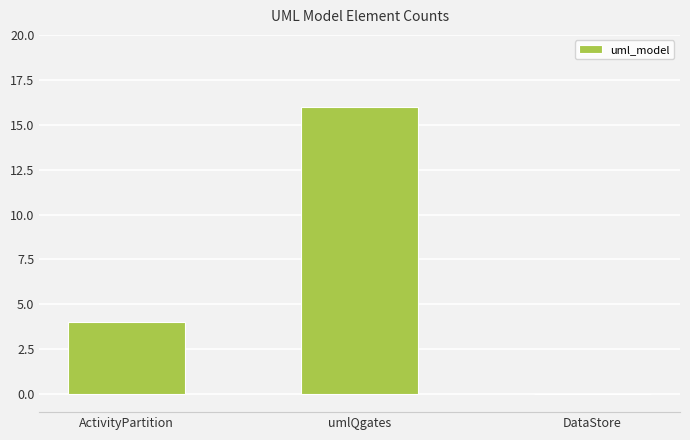

How many categories are shown in the chart?

3